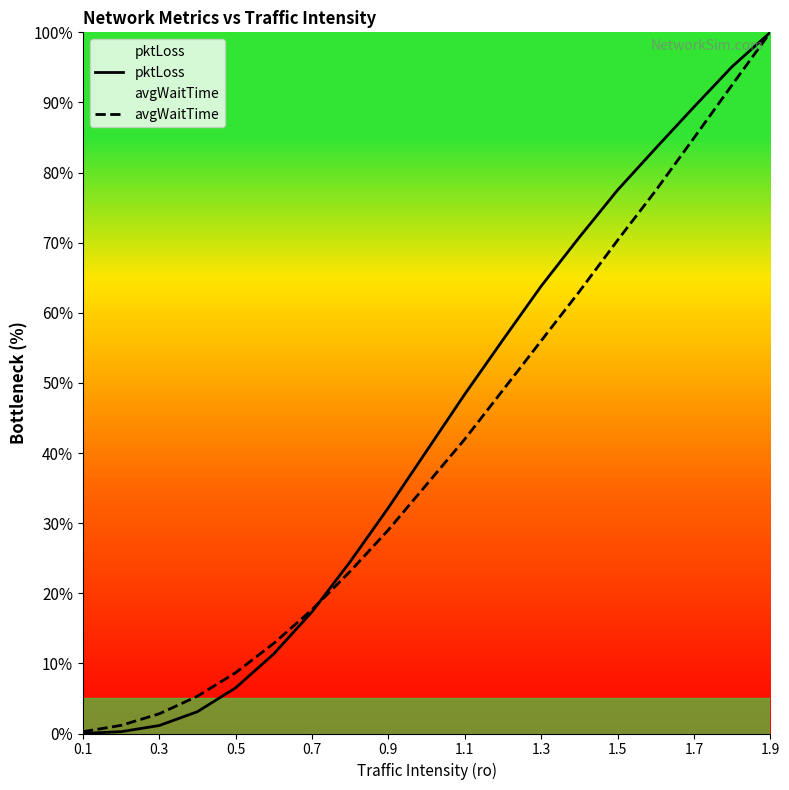

True or false: pktLoss has more than 2 points higher than both neighbors.

False